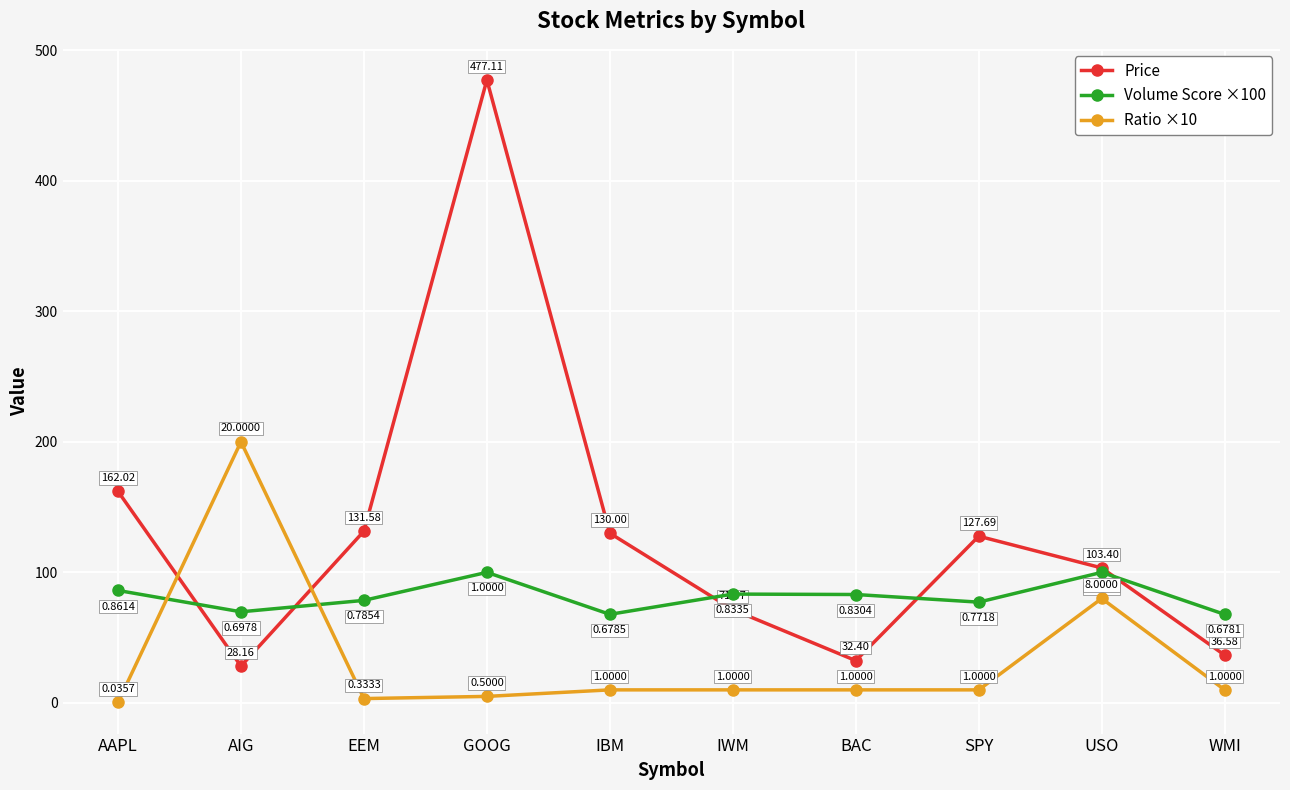

What is the difference between the highest and lowest values at WMI?

57.8